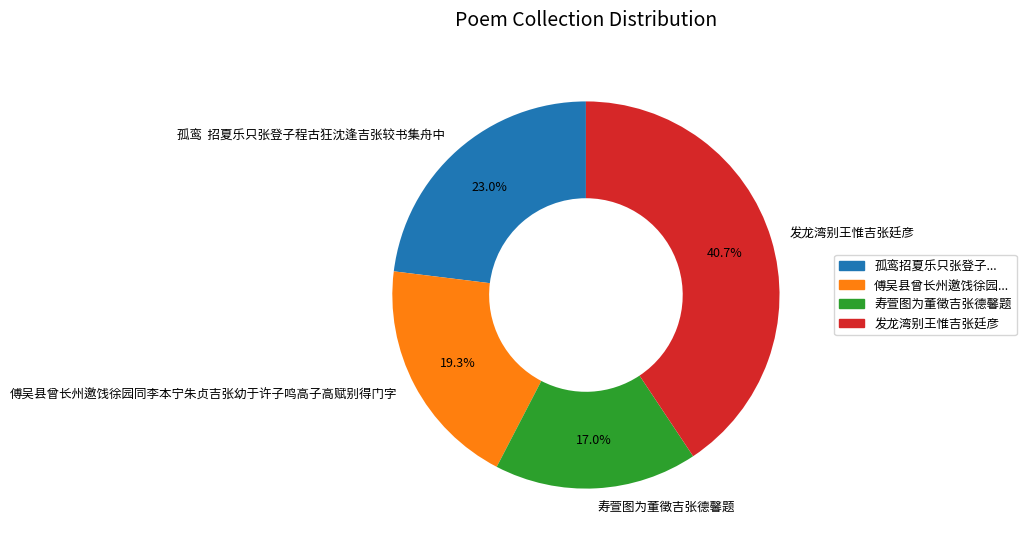

Does 傅吴县曾长州邀饯徐园同李本宁朱贞吉张幼于许子鸣高子高赋别得门字 account for over 50% of the chart?

No